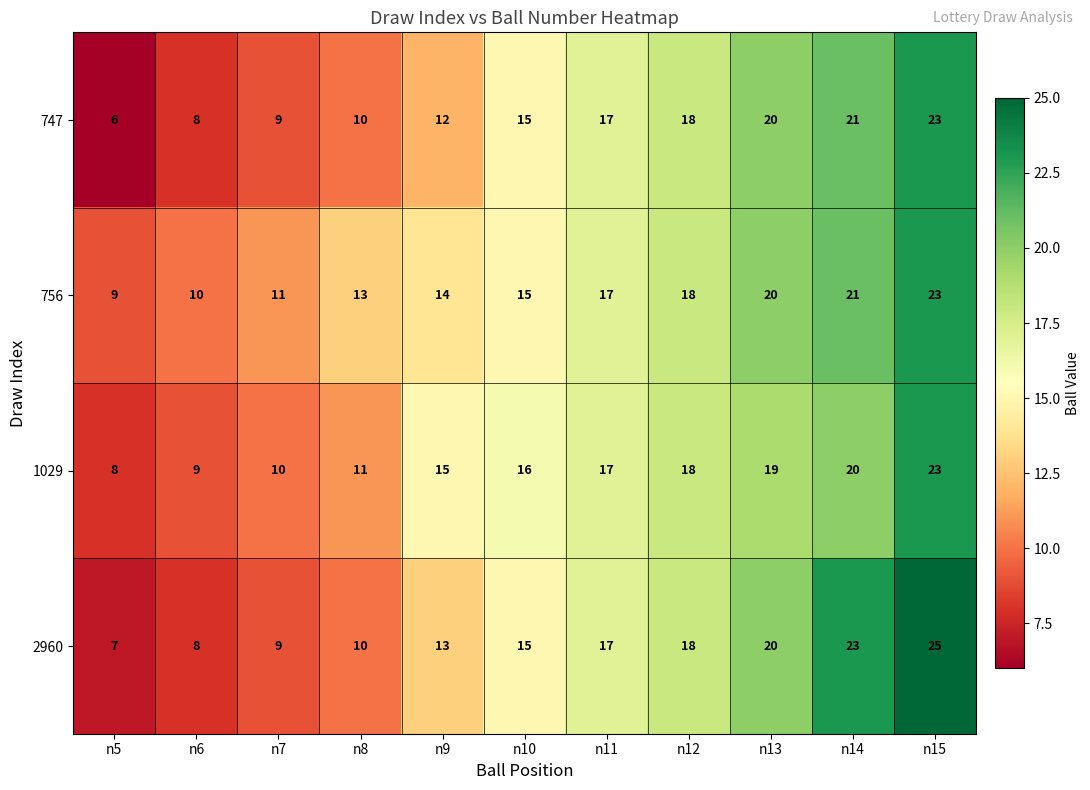

Is it true that 756 equals 5 at n5?

False